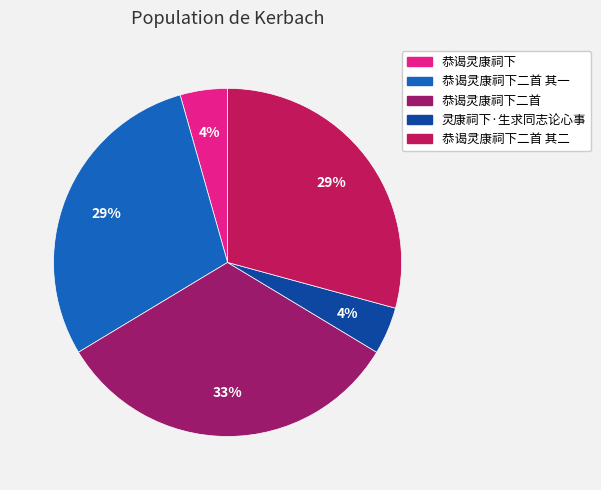

Does any single category account for the majority?

No